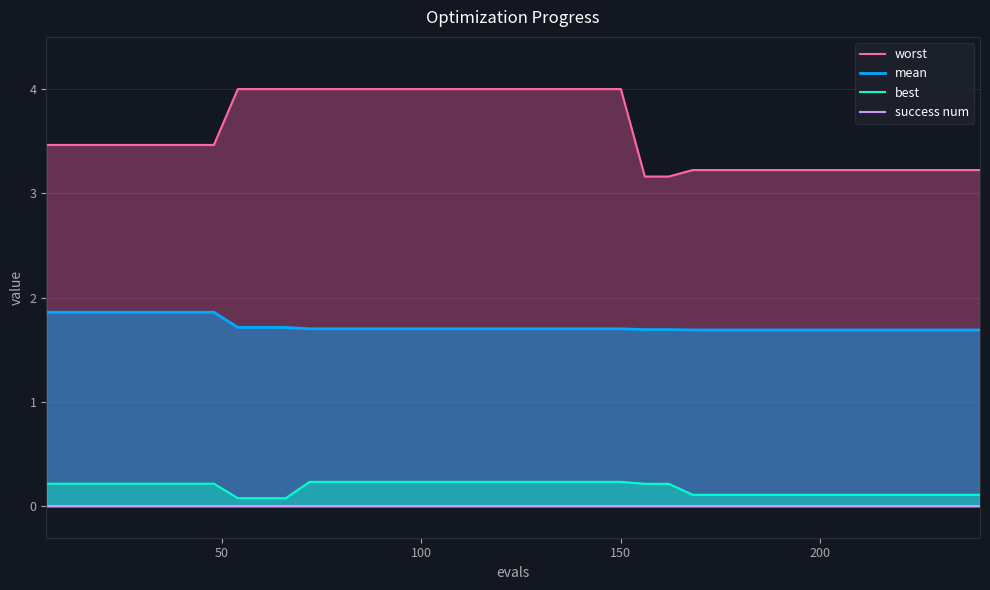

What is the lowest value of the mean series?

1.7